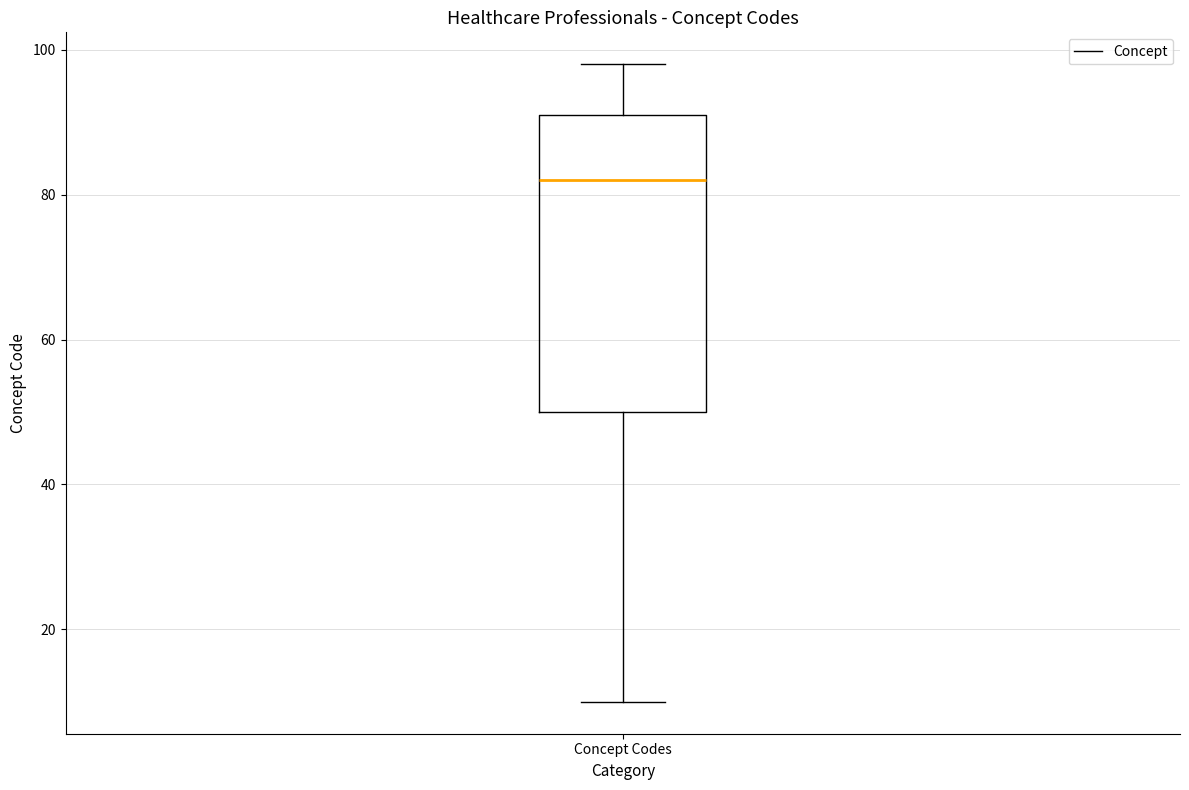

Transcribe this box plot: give where the median line is, the range the box spans, and where the two whiskers end, as read against the y-axis. The values are not printed on the chart, so give them approximately, as read against the axis.

median 82, box 50 to 92, whiskers 10 to 98